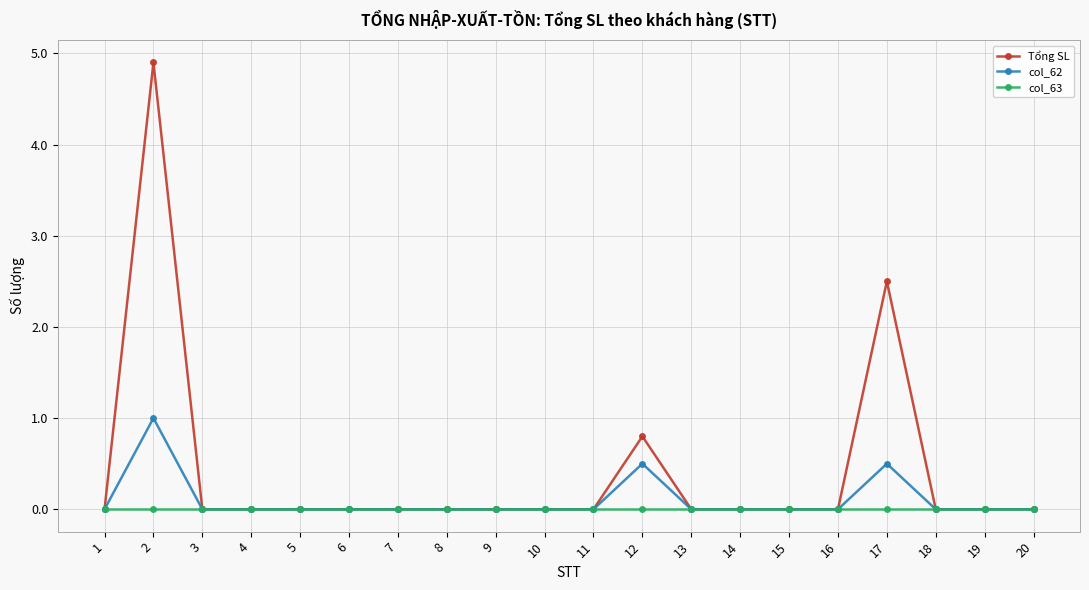

Which series changed the most between 2 and 20?

Tổng SL